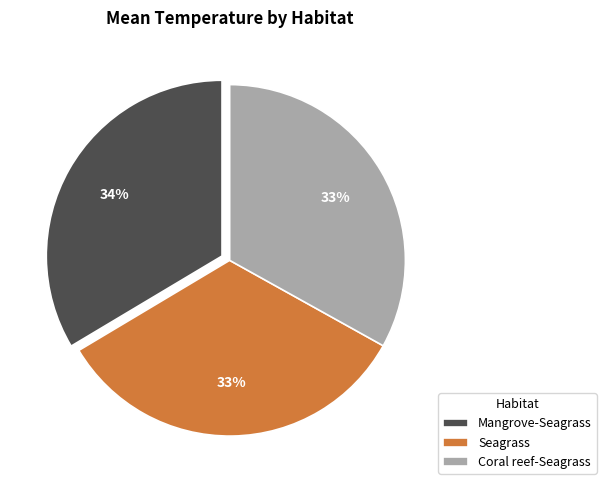

Is there a majority slice in this chart?

No